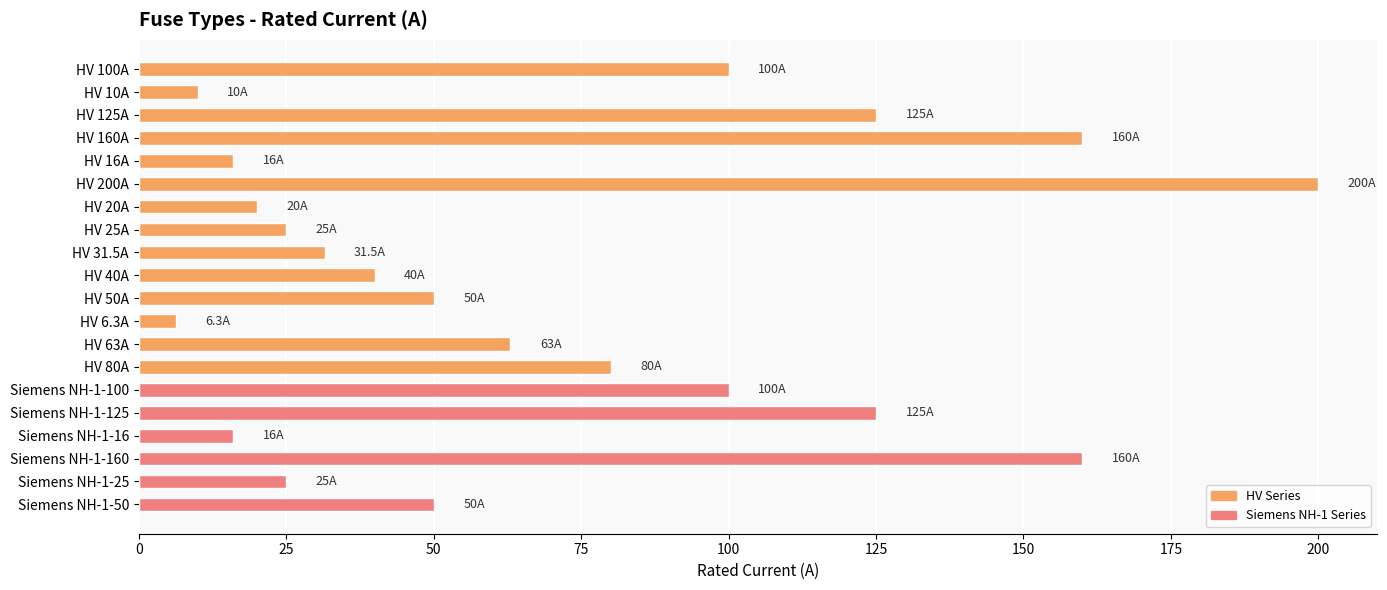

Count the number of data series in this chart.

1